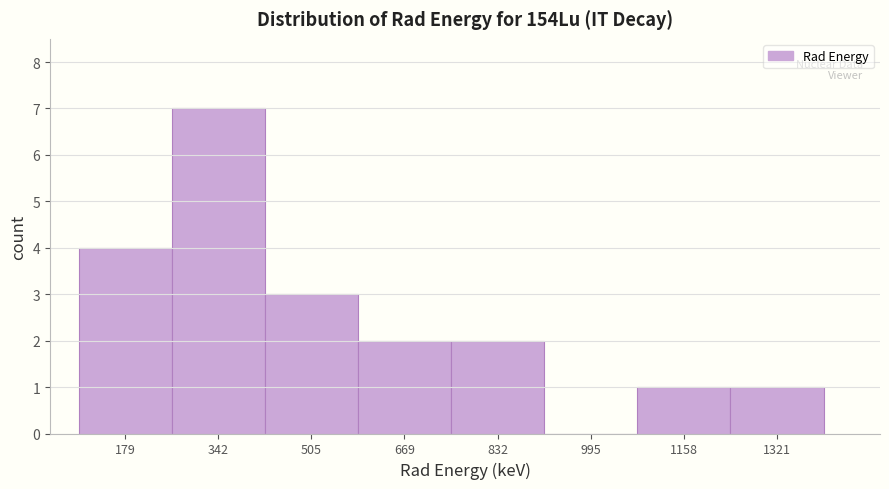

How tall is the bar that spans 580 to 760 on the x-axis? Neither the bar edges nor the heights are printed on the chart, so give them approximately, as read against the axes.

2